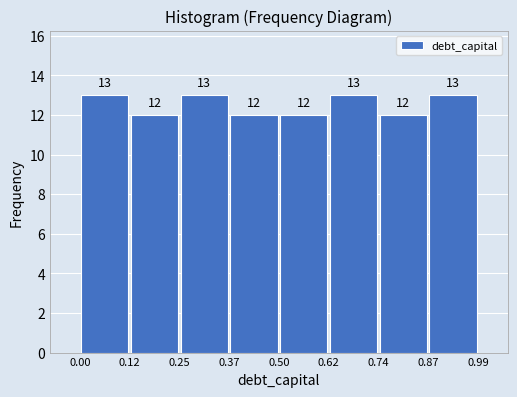

Reading left to right, transcribe this chart: for each bar, give the range it covers on the x-axis and its height.

0.00 to 0.12: 13
0.12 to 0.25: 12
0.25 to 0.37: 13
0.37 to 0.50: 12
0.50 to 0.62: 12
0.62 to 0.74: 13
0.74 to 0.87: 12
0.87 to 0.99: 13